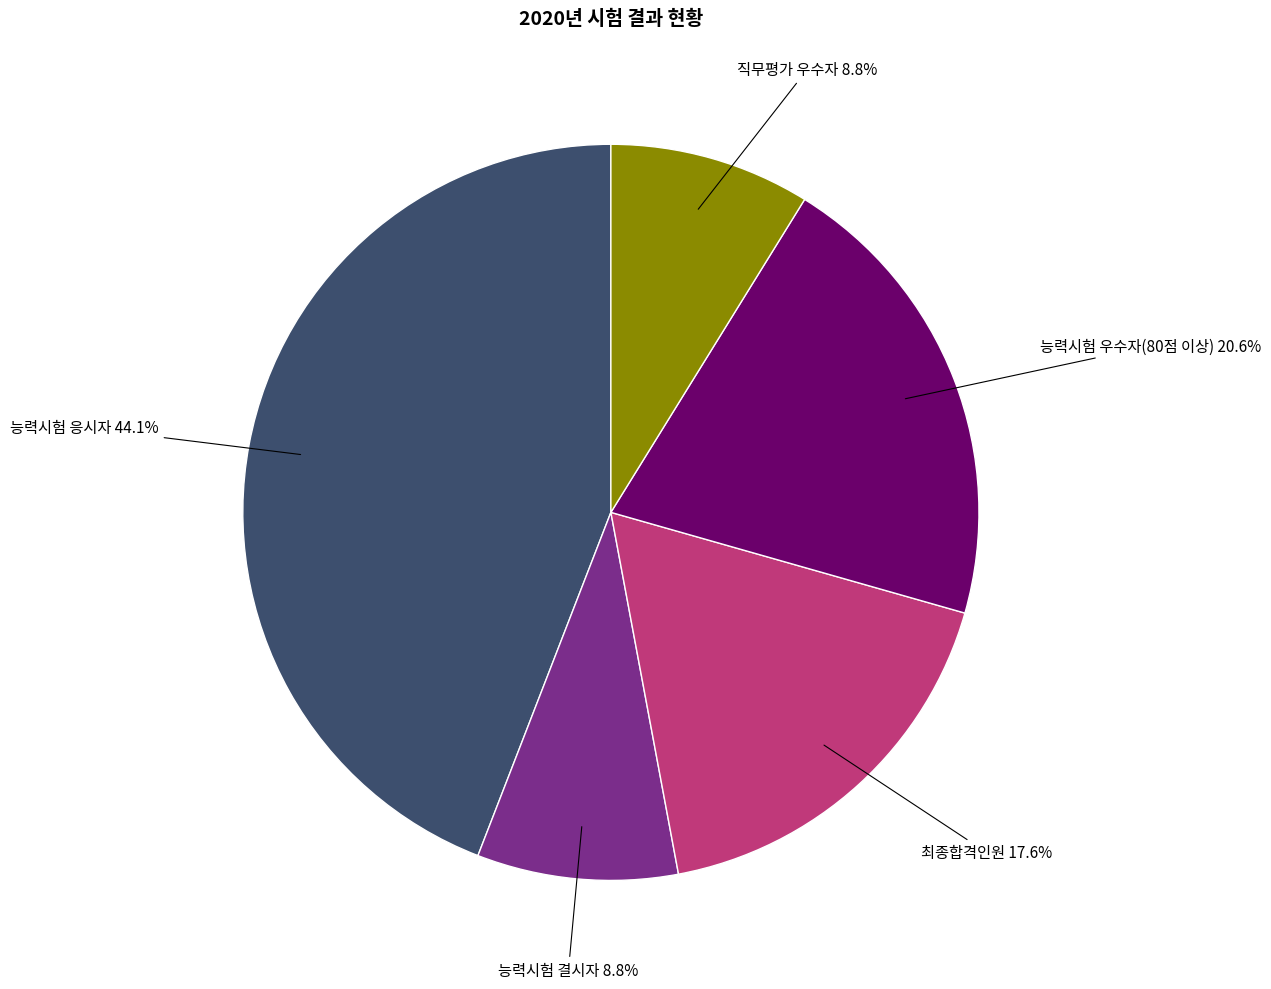

Does any single category account for the majority?

No